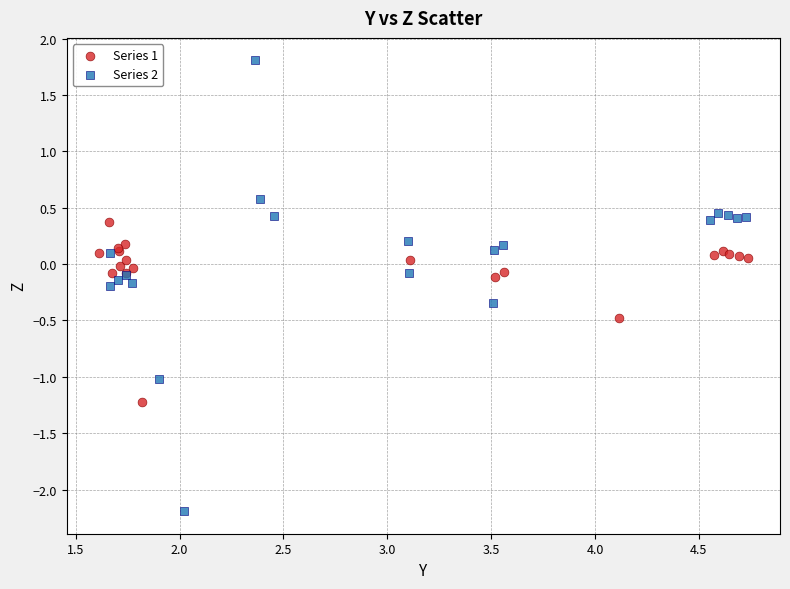

Which series reaches the maximum Y coordinate?

Series 2